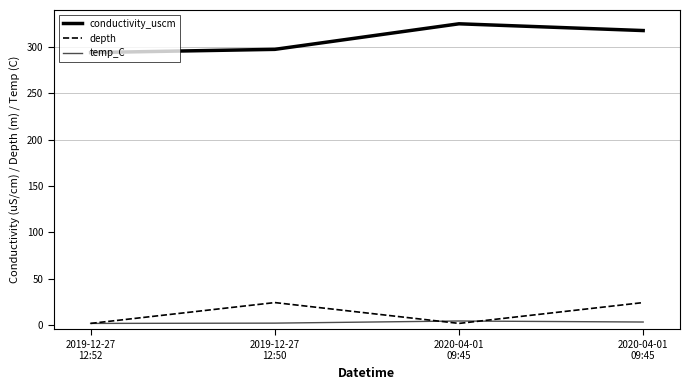

True or false: depth and conductivity_uscm cross at least once.

False